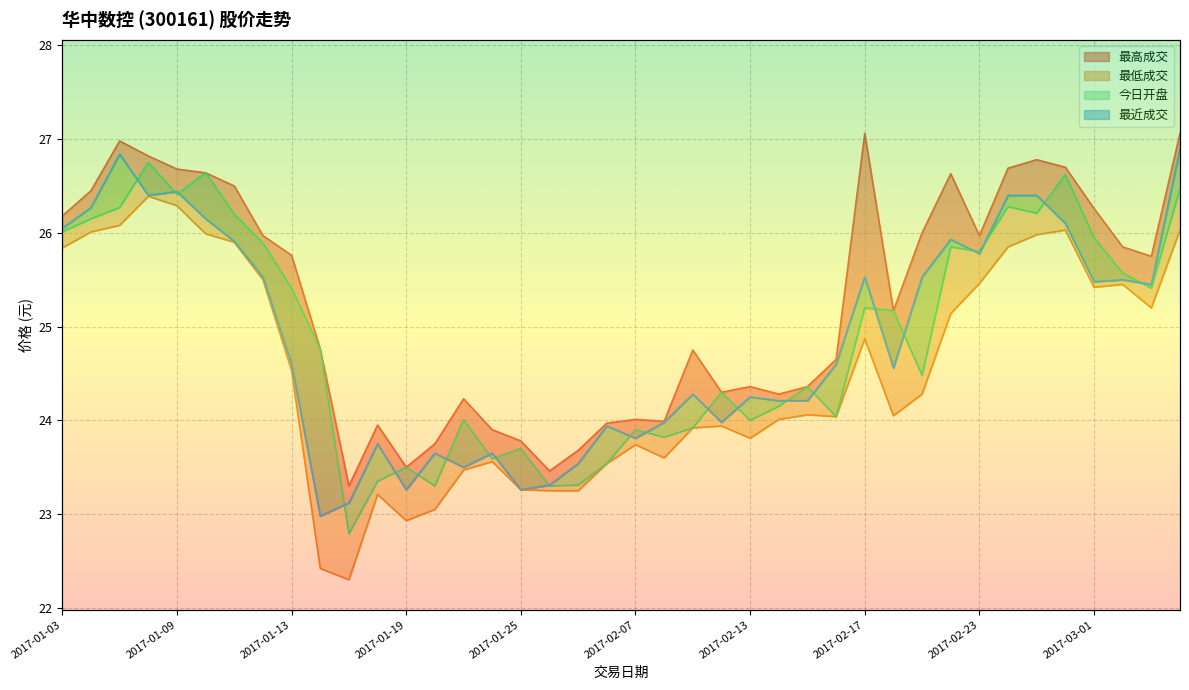

The value of 今日开盘 at 2017-01-25 is 23.7. True or false?

True